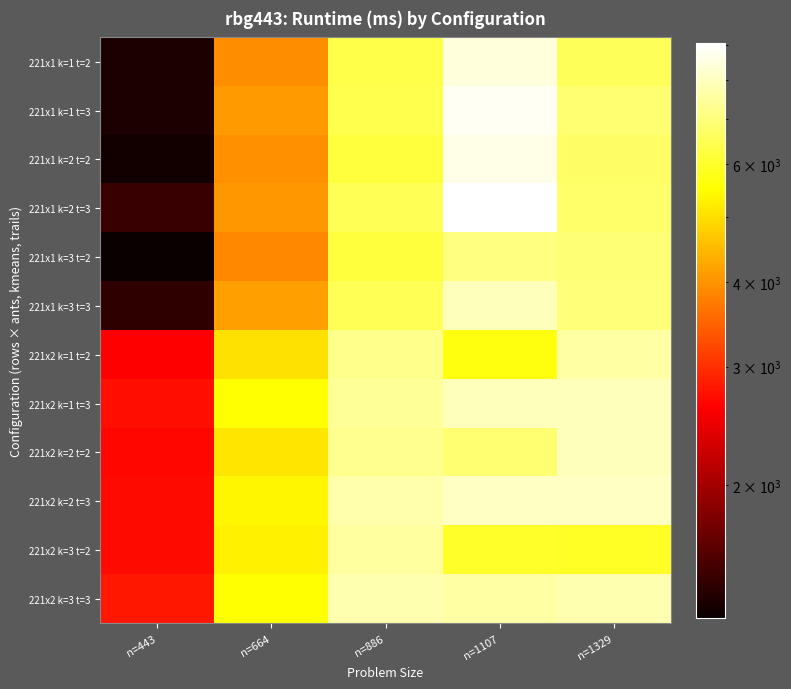

Reading left to right, transcribe all the data shown in this chart.

221x1 k=1 t=2: n=443=1344	n=664=3947	n=886=6335	n=1107=8427	n=1329=6568
221x1 k=1 t=3: n=443=1343	n=664=4087	n=886=6389	n=1107=8834	n=1329=6842
221x1 k=2 t=2: n=443=1310	n=664=3984	n=886=6194	n=1107=8661	n=1329=6678
221x1 k=2 t=3: n=443=1466	n=664=4057	n=886=6507	n=1107=9070	n=1329=6748
221x1 k=3 t=2: n=443=1271	n=664=3897	n=886=6203	n=1107=7046	n=1329=6891
221x1 k=3 t=3: n=443=1424	n=664=4150	n=886=6488	n=1107=7954	n=1329=6970
221x2 k=1 t=2: n=443=2604	n=664=5056	n=886=7213	n=1107=5656	n=1329=7598
221x2 k=1 t=3: n=443=2726	n=664=5529	n=886=7388	n=1107=7909	n=1329=7907
221x2 k=2 t=2: n=443=2656	n=664=5123	n=886=7300	n=1107=6837	n=1329=7957
221x2 k=2 t=3: n=443=2679	n=664=5350	n=886=7674	n=1107=8054	n=1329=8031
221x2 k=3 t=2: n=443=2680	n=664=5263	n=886=7523	n=1107=5957	n=1329=5918
221x2 k=3 t=3: n=443=2791	n=664=5525	n=886=7754	n=1107=7587	n=1329=7770